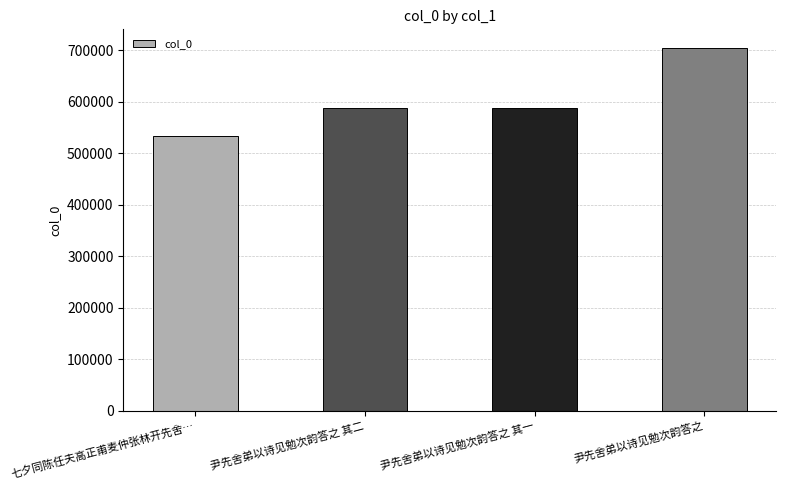

What is the label of the 1st bar from the right?

尹先舍弟以诗见勉次韵答之